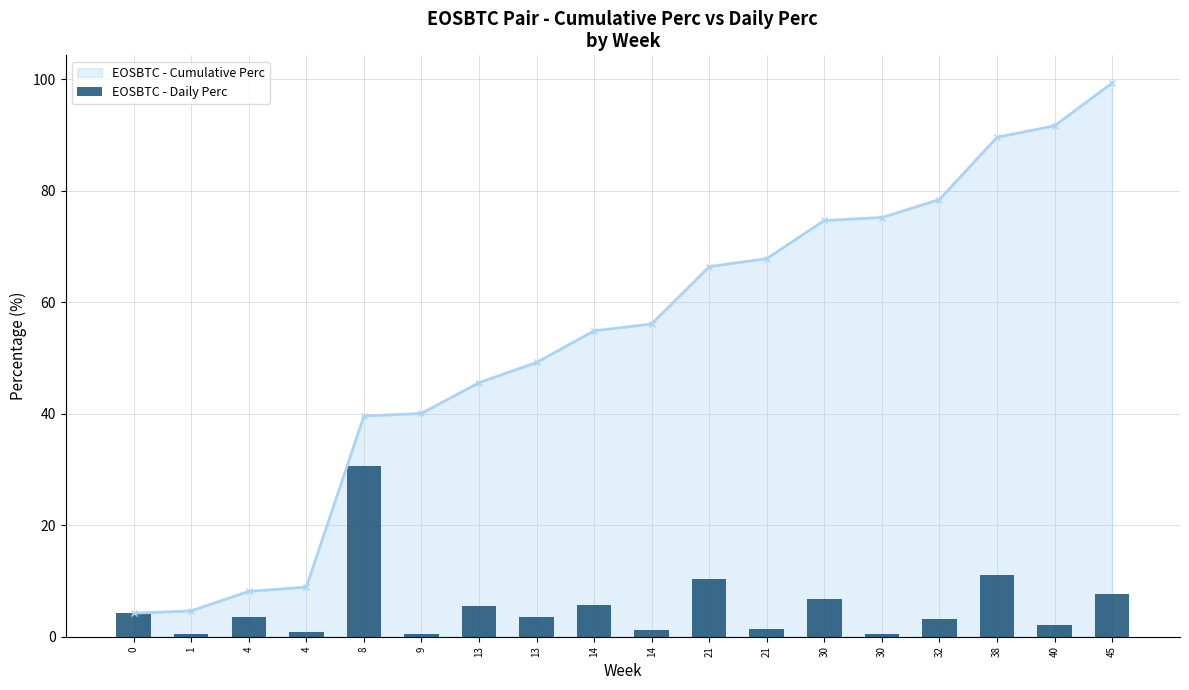

Are the bars grouped side by side (vs. stacked)?

No